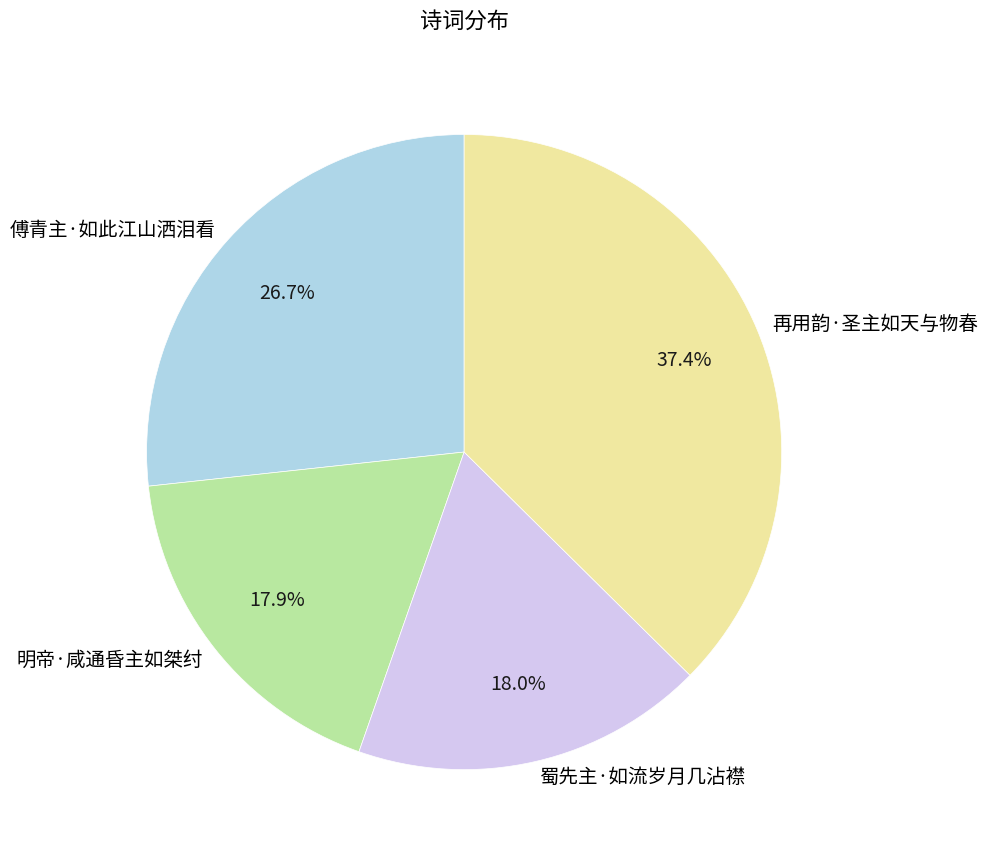

What is the total percentage of 傅青主·如此江山洒泪看 and 明帝·咸通昏主如桀纣?

44.6%